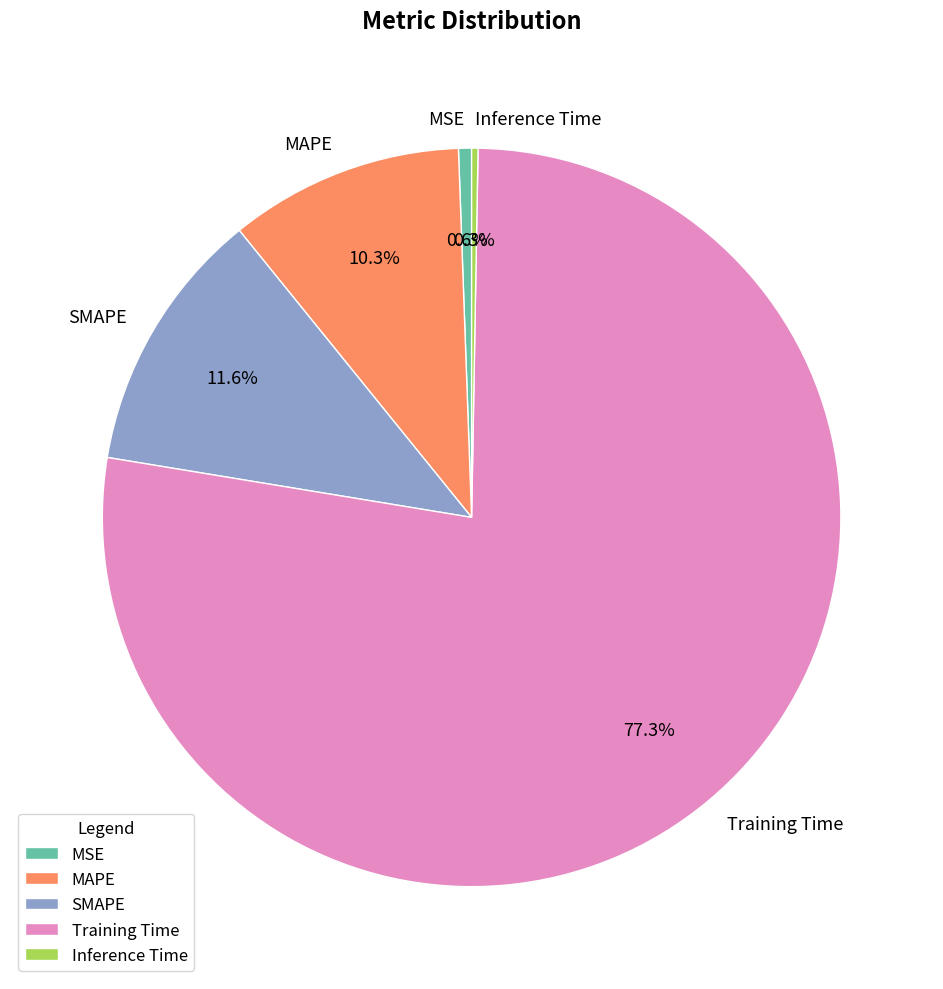

To the nearest percent, what is the combined percentage of SMAPE and MSE?

12%